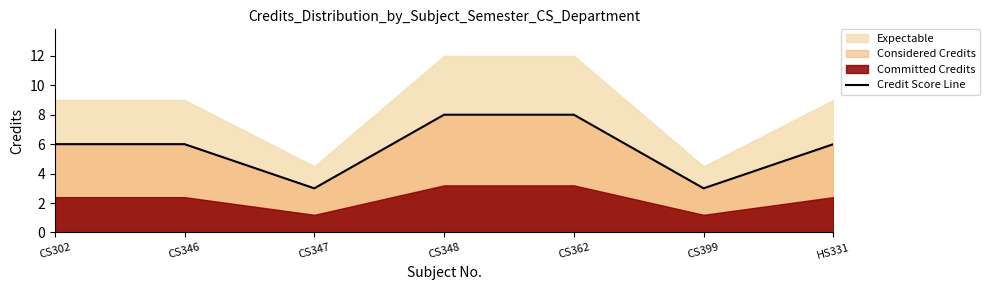

Reading left to right, what are all the values shown in this chart?

6	6	3	8	8	3	6